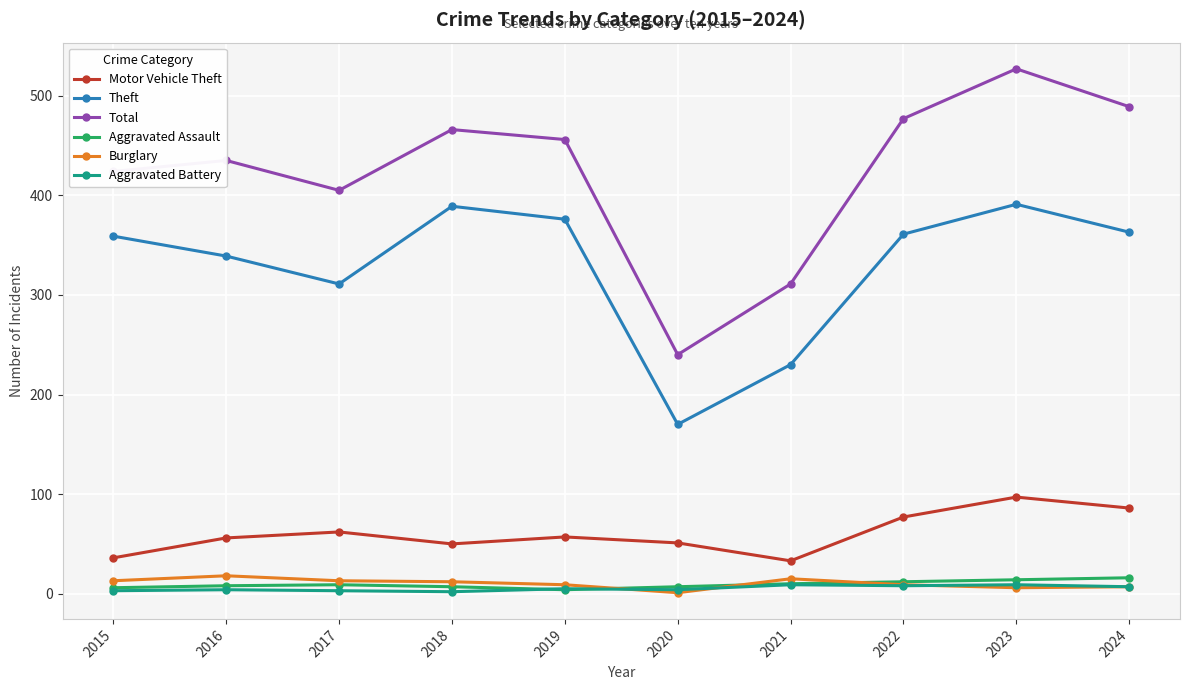

What is the lowest value of the Total series?

240